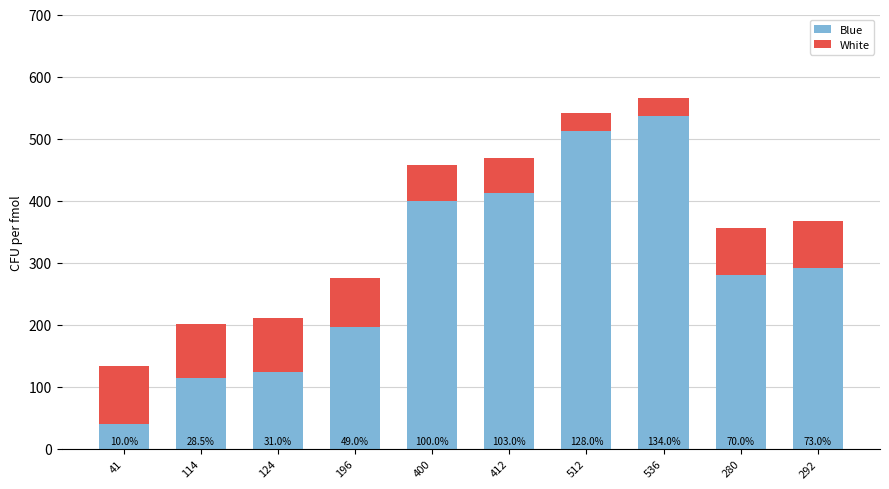

List the series in order of their overall mean, lowest first.

White, Blue